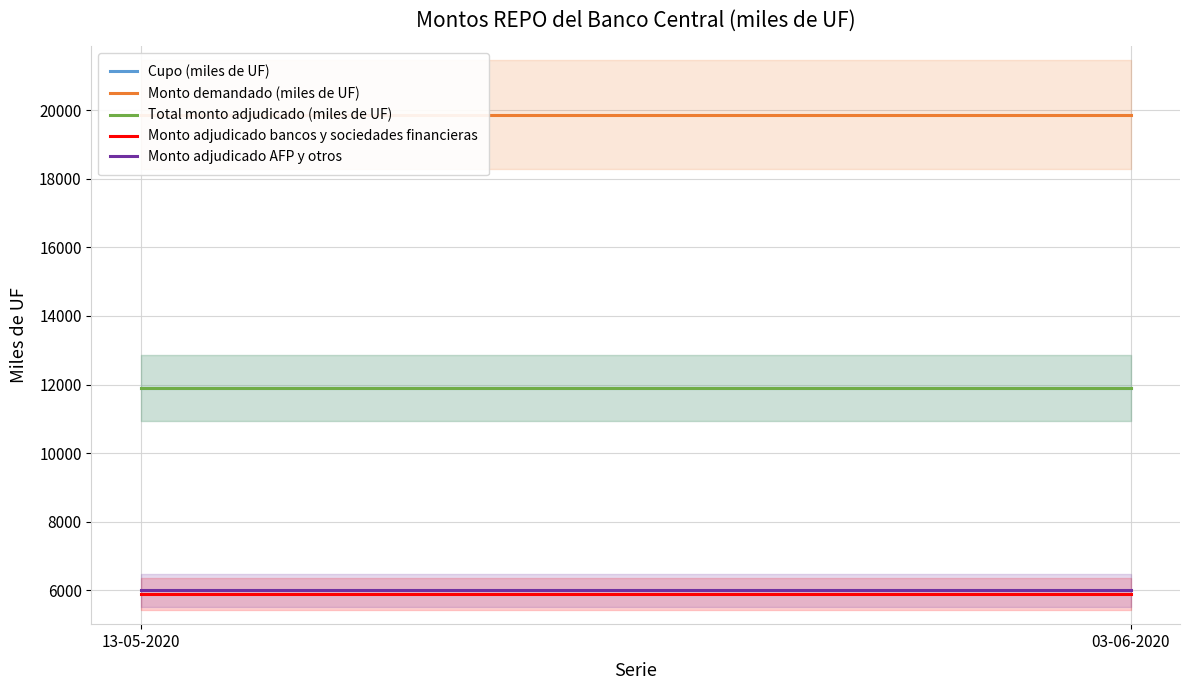

What is the approximate value of Monto adjudicado bancos y sociedades financieras at 03-06-2020?

5900